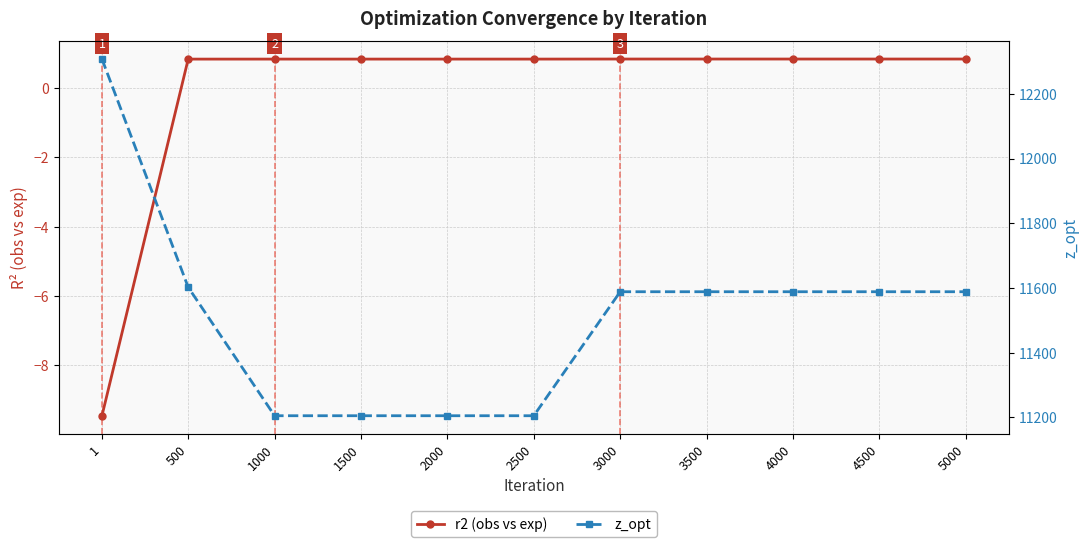

Reading right to left, extract all data points from this chart.

r2 (obs vs exp): 5000=0.8	4500=0.8	4000=0.8	3500=0.8	3000=0.8	2500=0.8	2000=0.8	1500=0.8	1000=0.8	500=0.8	1=-9.4
z_opt: 5000=11588.2	4500=11588.2	4000=11588.2	3500=11588.2	3000=11588.2	2500=11205.0	2000=11205.0	1500=11205.0	1000=11205.0	500=11602.1	1=12307.5